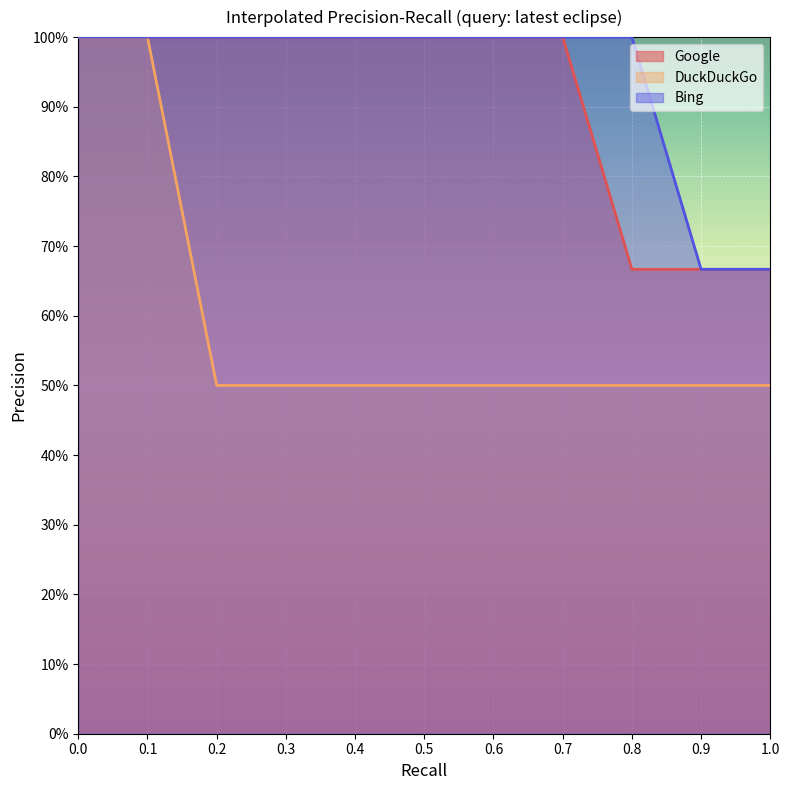

True or false: DuckDuckGo and Bing intersect in this chart.

False